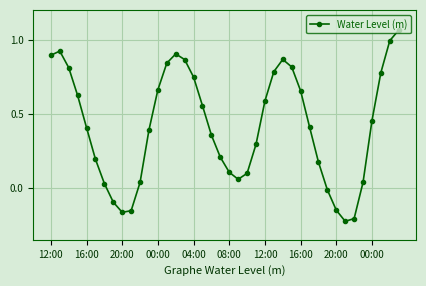

What is the difference between the second highest and second lowest values?

1.2